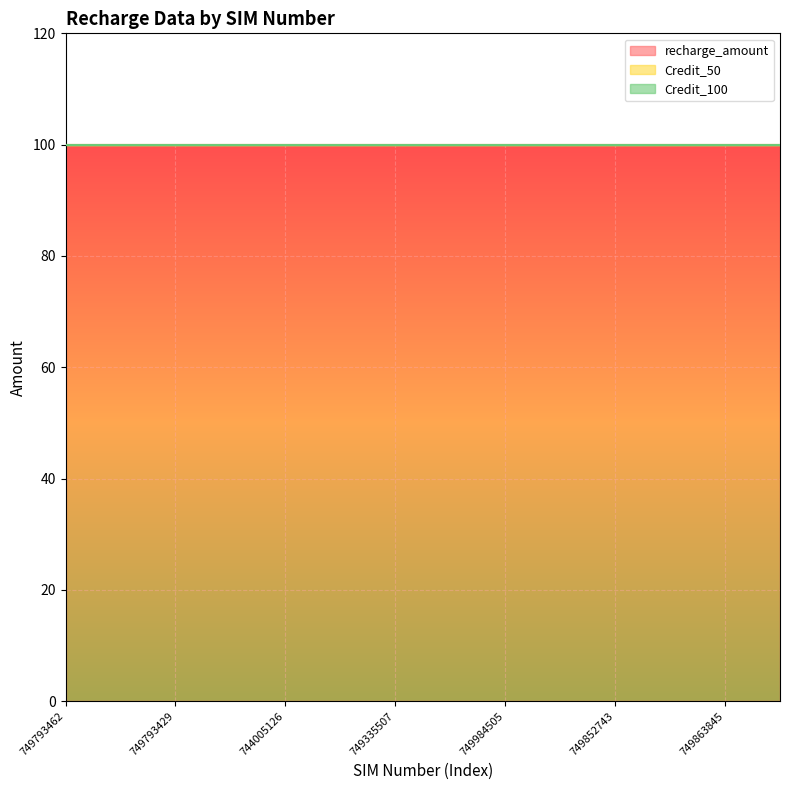

True or false: recharge_amount has more than 2 points higher than both neighbors.

False